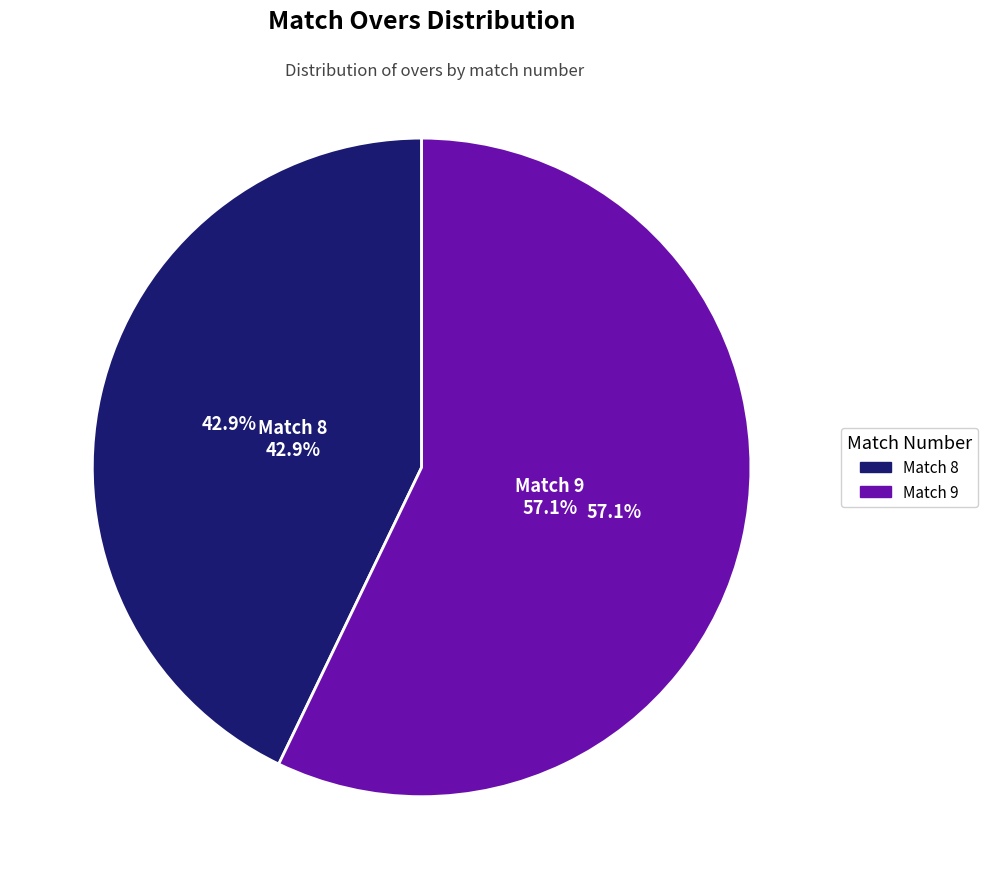

Combined, do 8 and 9 account for over 50%?

Yes